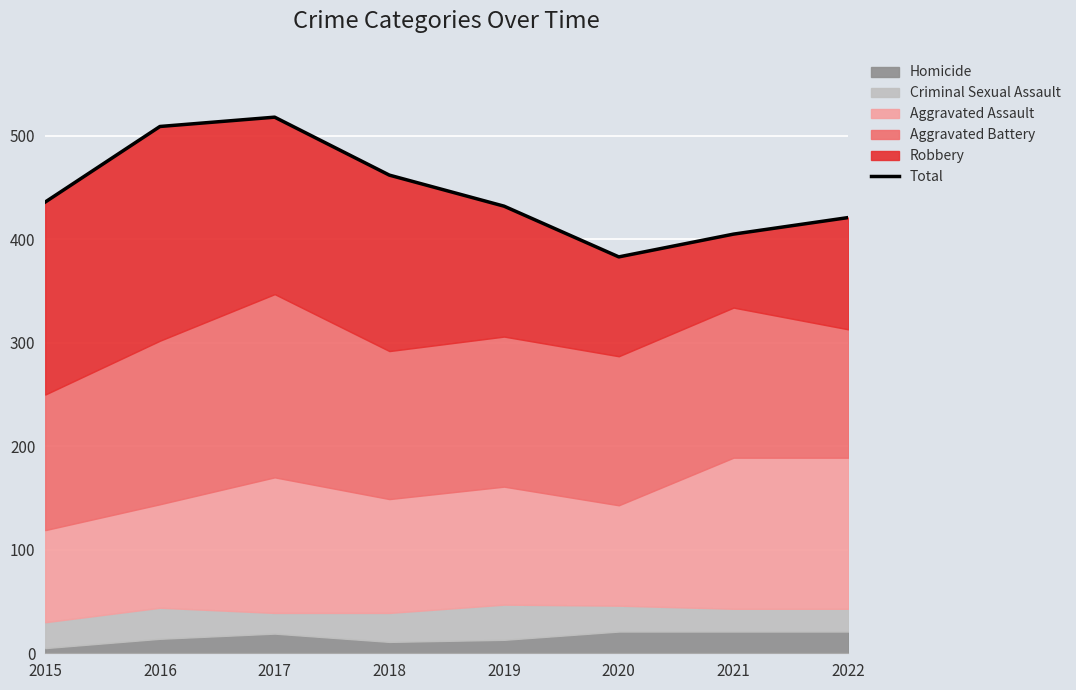

Where is the data nearest to the value 450?

2018